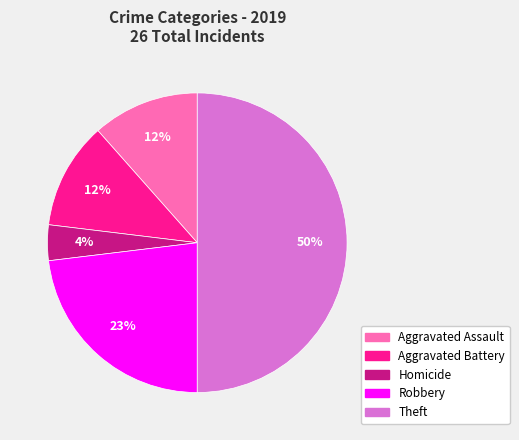

To the nearest percent, what is the average slice percentage?

20%